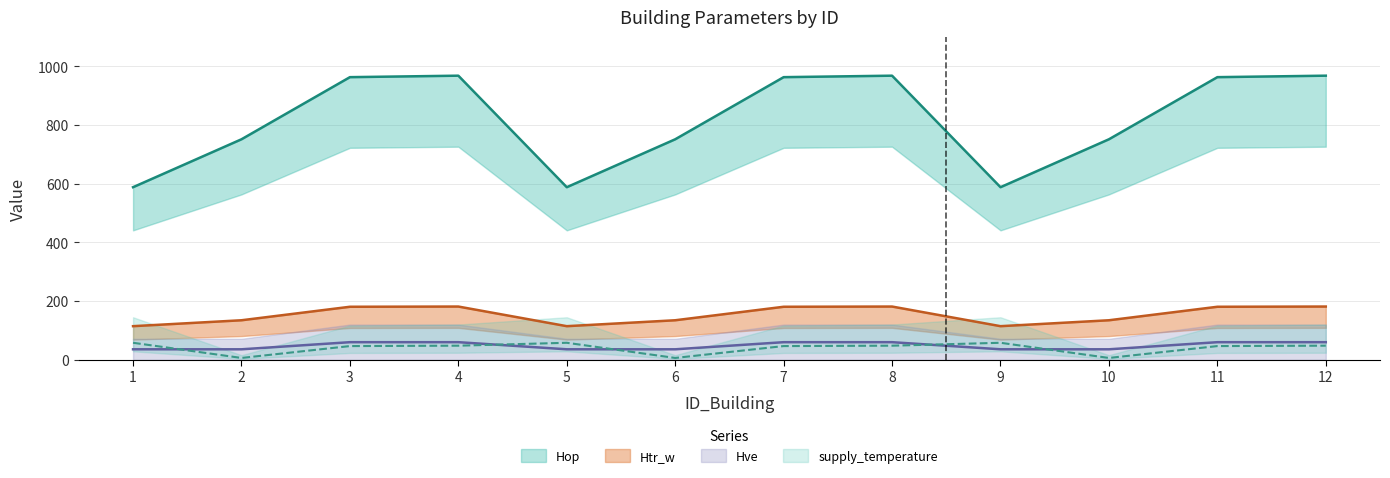

What is the spread (max minus min) of values at 3?

916.7